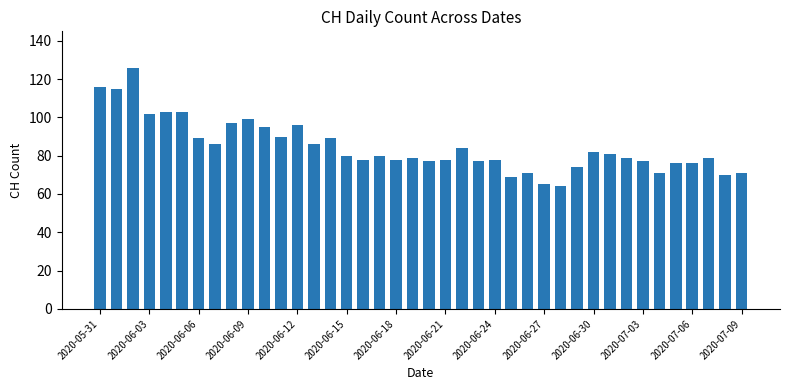

What is the value of the 5th bar from the left?

103